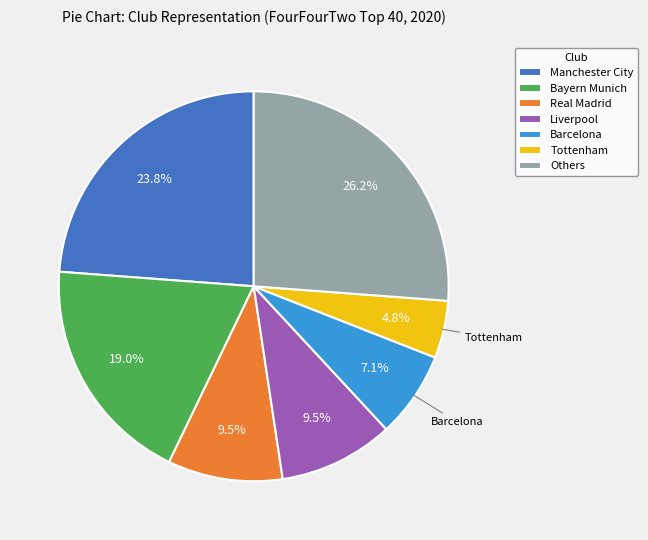

Does Manchester City account for over 50% of the chart?

No